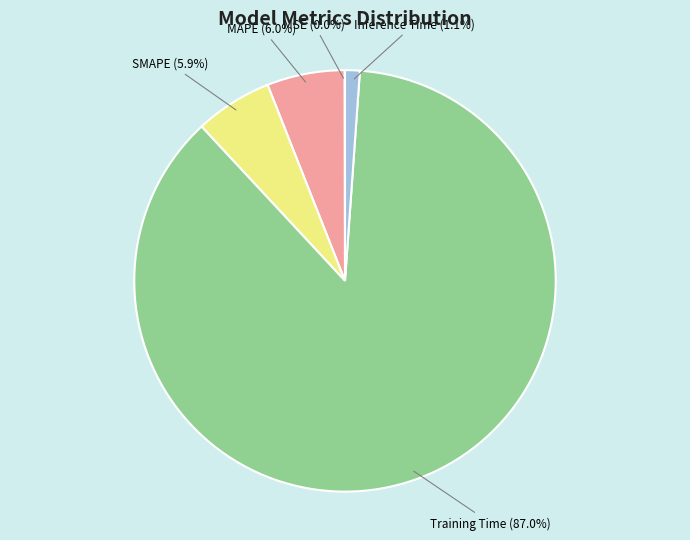

Which category has the biggest portion of the pie?

Training Time